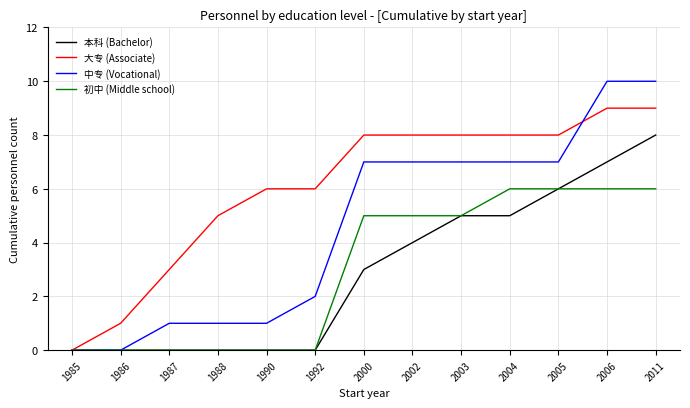

Which series changed the most between 1987 and 2006?

中专 (Vocational)